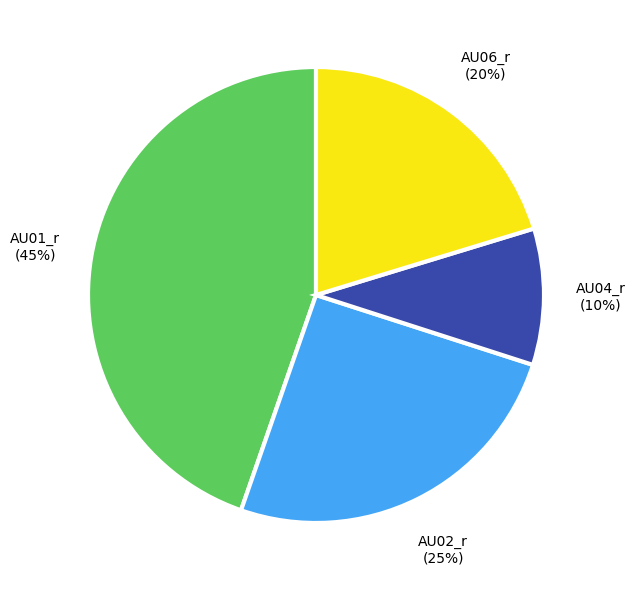

Is there any slice that represents more than half of the pie?

No